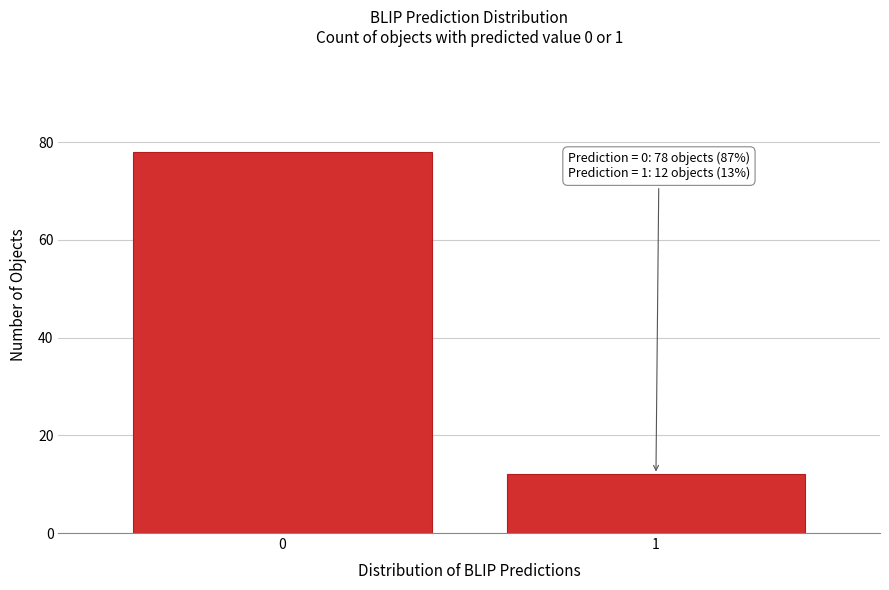

Reading left to right, what are all the values shown in this chart?

78	12